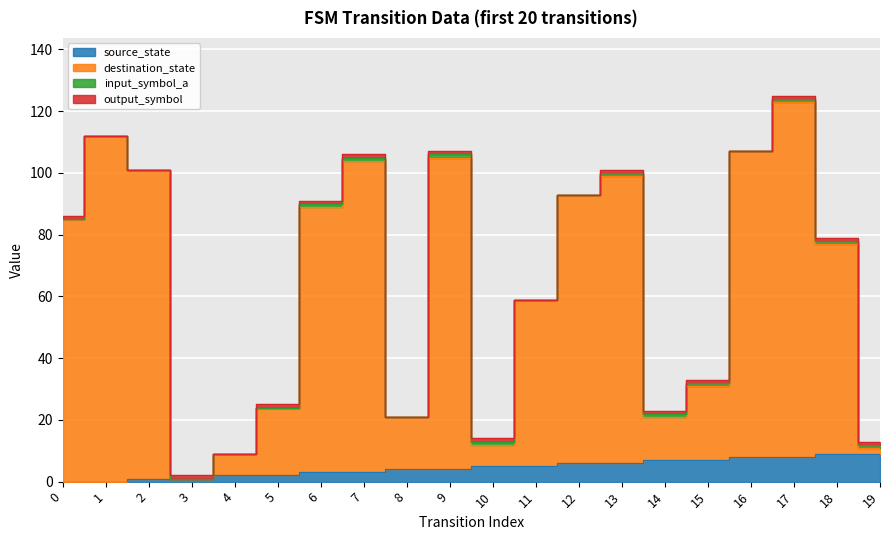

Read the source_state value at 19.

9